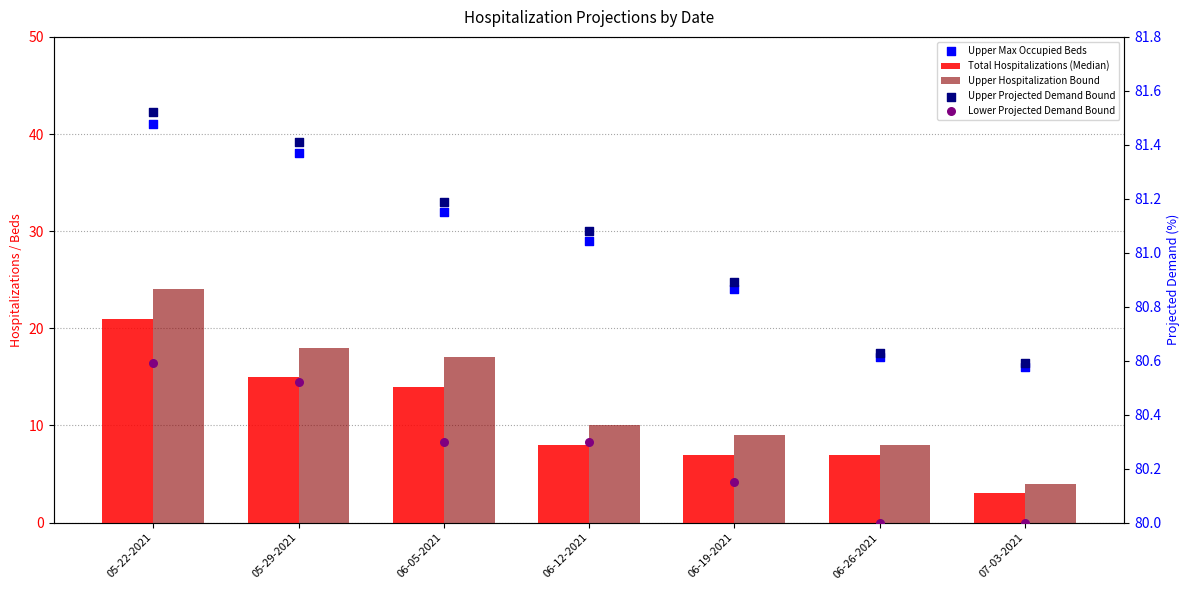

Which series contains the lowest Y value?

Total Hospitalizations (Median)